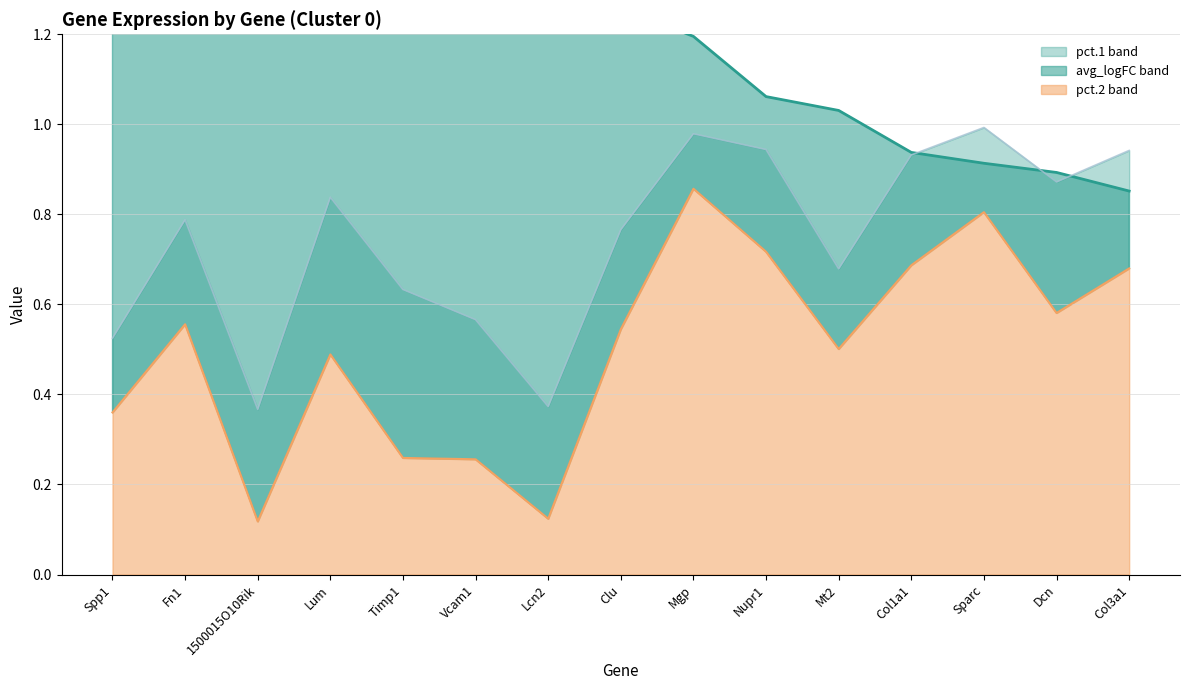

Is the value of avg_logFC at Fn1 greater than the value of pct.2 at Mgp?

Yes